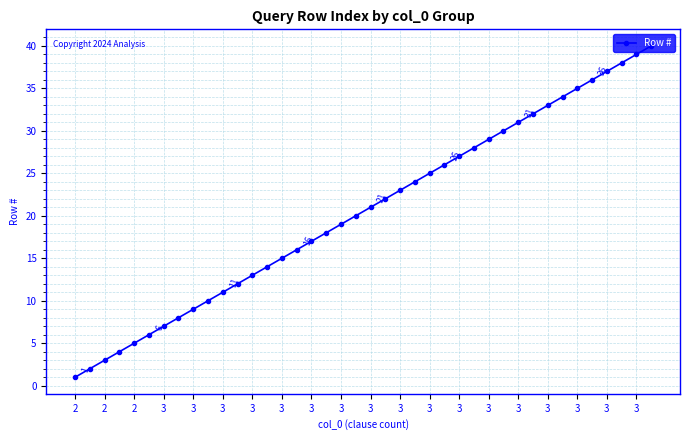

What is the maximum value shown in the chart?

40